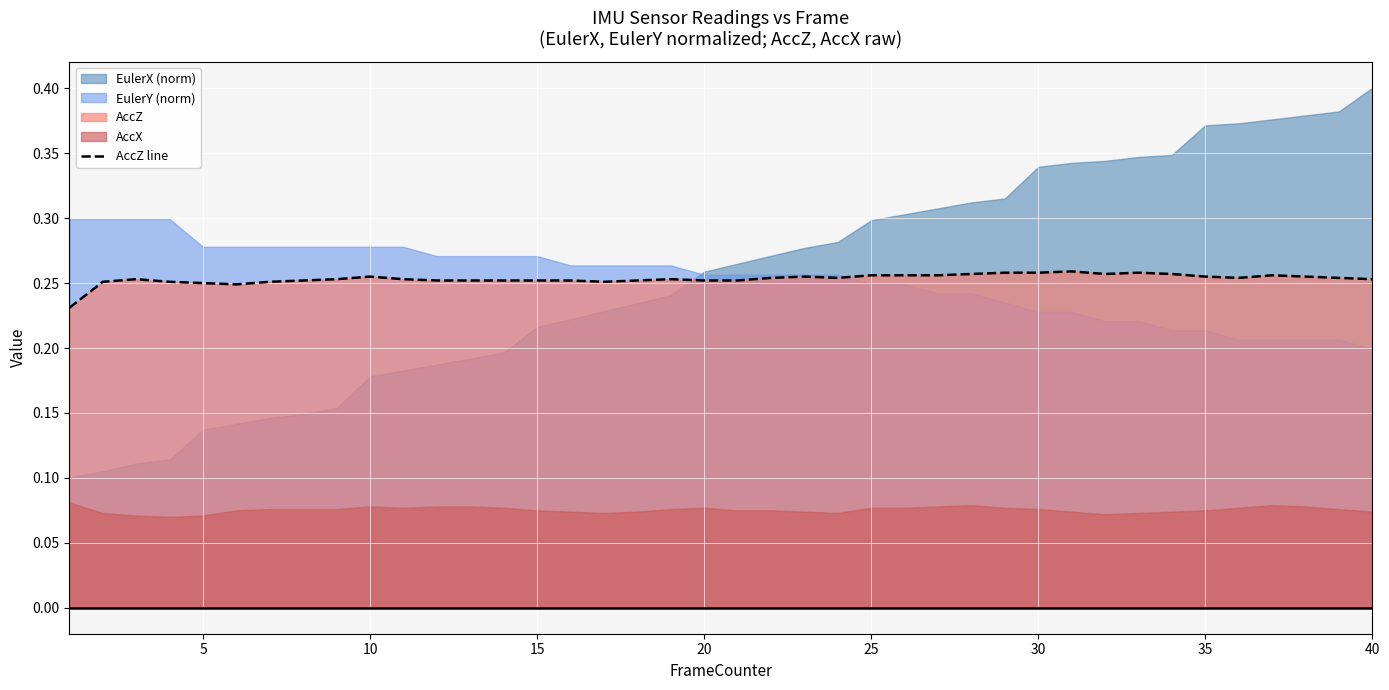

True or false: there are more than 0 points higher than both neighbors.

True